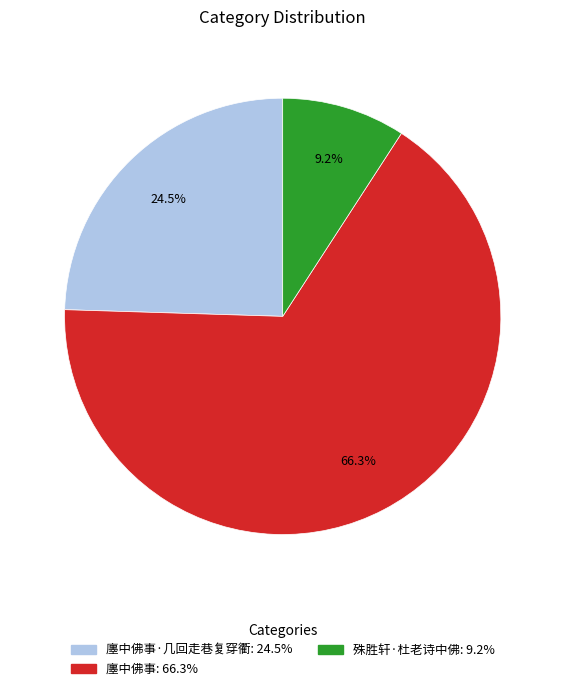

Is there any slice that represents more than half of the pie?

Yes